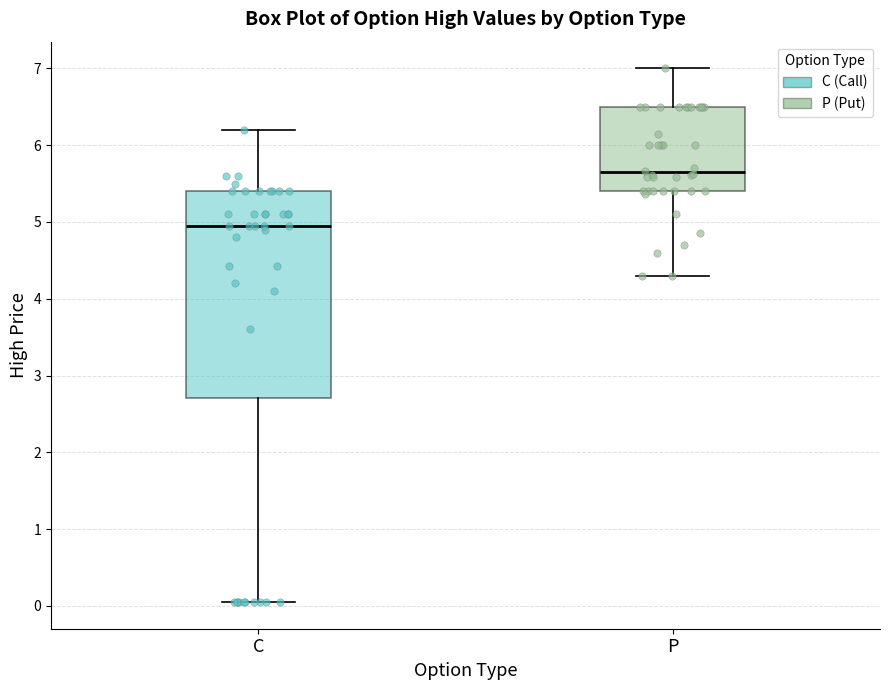

Reading left to right, transcribe this box plot: for each box, give where its median line is, the range the box spans, and where its two whiskers end, as read against the y-axis. The values are not printed on the chart, so give them approximately, as read against the axis.

C: median 5.0, box 2.7 to 5.4, whiskers 0.1 to 6.2
P: median 5.6, box 5.4 to 6.5, whiskers 4.3 to 7.0